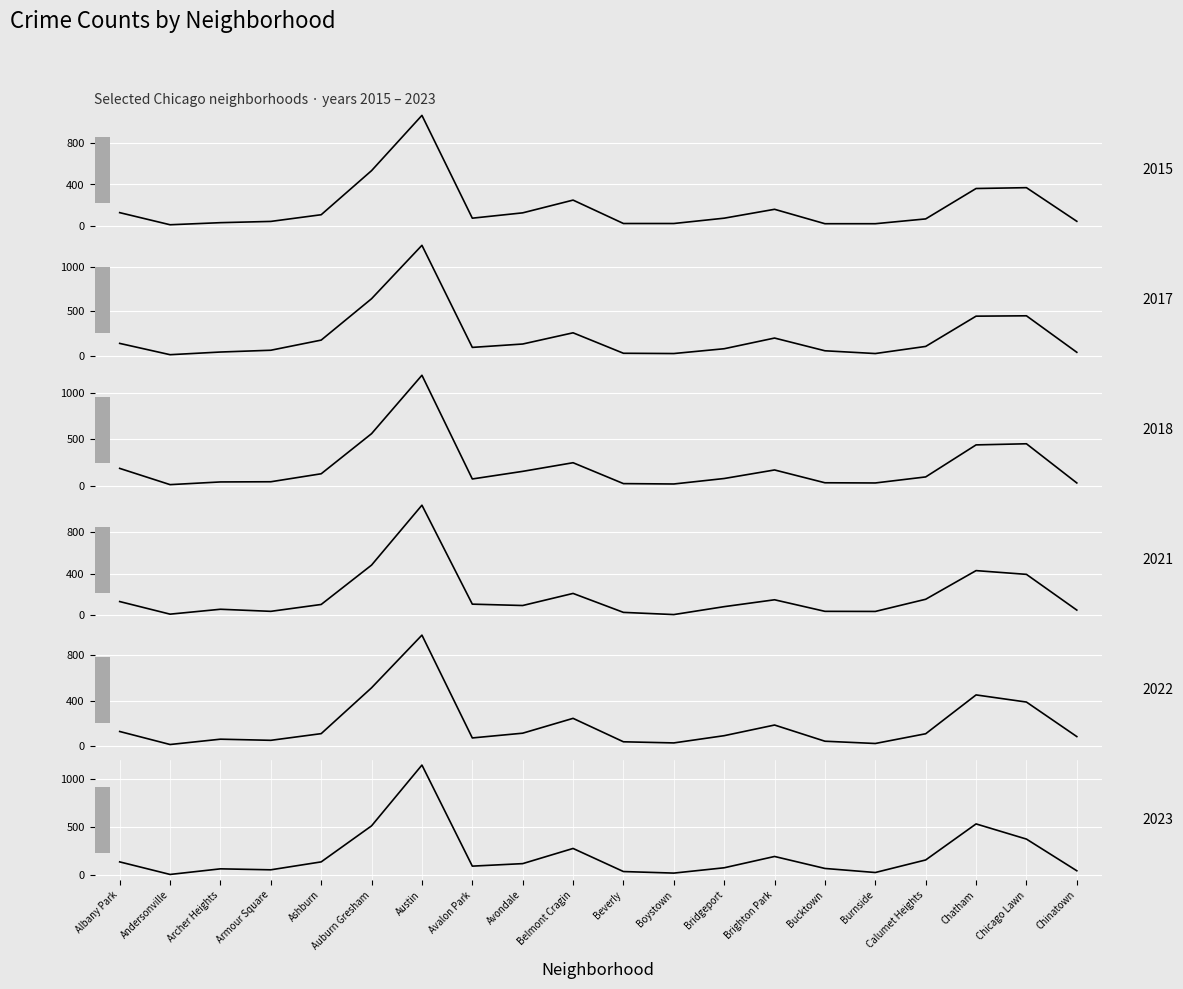

At which category does the chart reach its peak across all series?

Austin